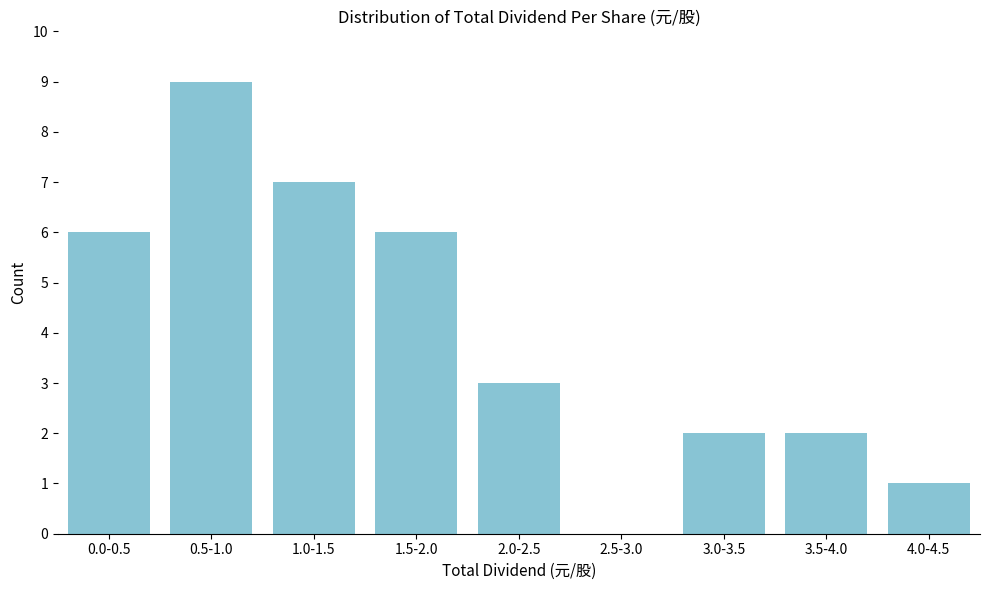

Reading left to right, list all the values displayed in this chart.

0.0-0.5=6	0.5-1.0=9	1.0-1.5=7	1.5-2.0=6	2.0-2.5=3	2.5-3.0=0	3.0-3.5=2	3.5-4.0=2	4.0-4.5=1